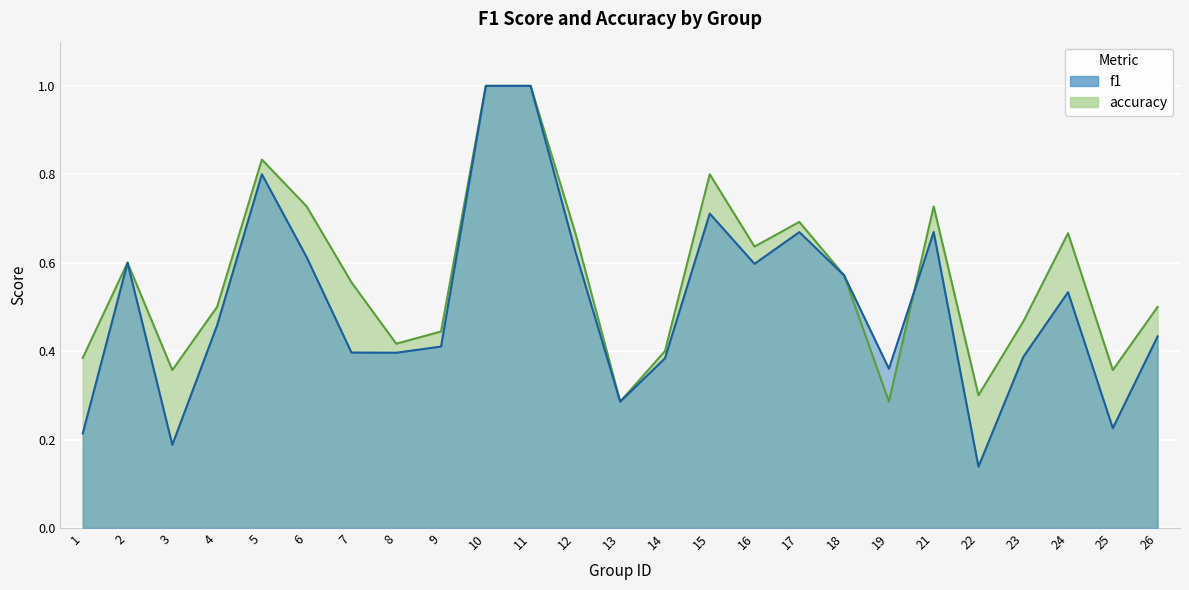

At 7, list the series in order from largest to smallest.

accuracy, f1